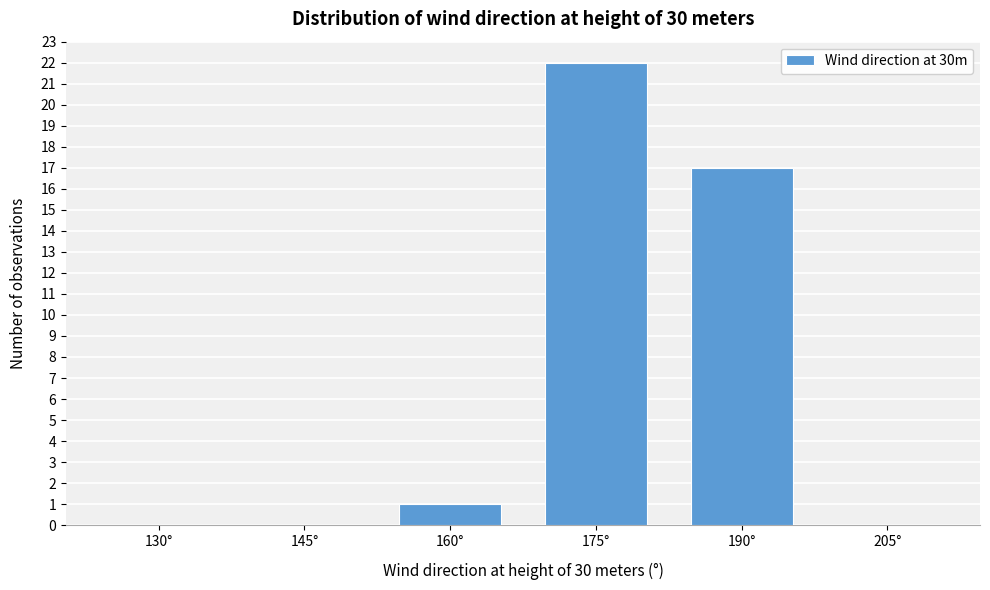

Reading left to right, what are all the values shown in this chart?

130°=0	145°=0	160°=1	175°=22	190°=17	205°=0